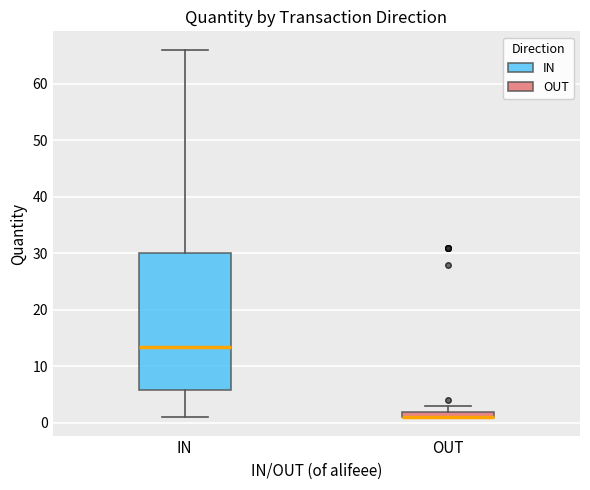

Where is the upper edge of the box for OUT on the y-axis? The values are not printed on the chart, so give them approximately, as read against the axis.

2